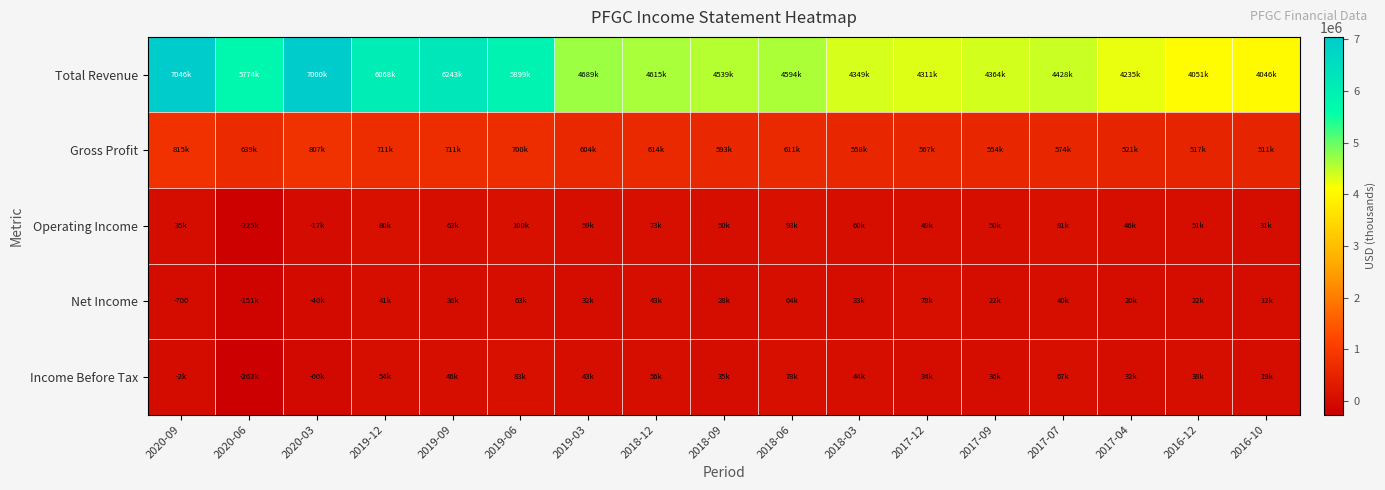

Rank the series at 2017-12 from highest to lowest value.

Total Revenue, Gross Profit, Net Income, Operating Income, Income Before Tax